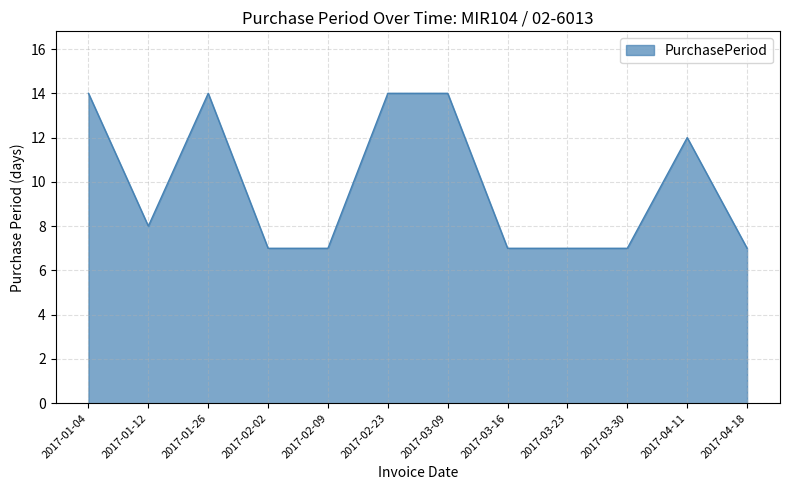

What position from the left is 2017-02-23?

6